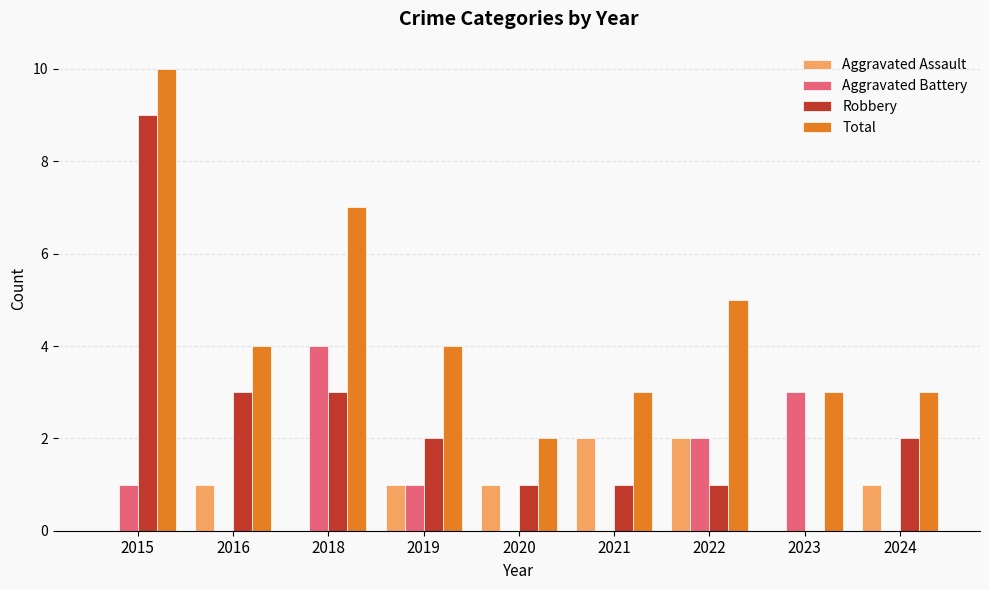

What is the sum of the Aggravated Battery values at 2016 and 2023?

3